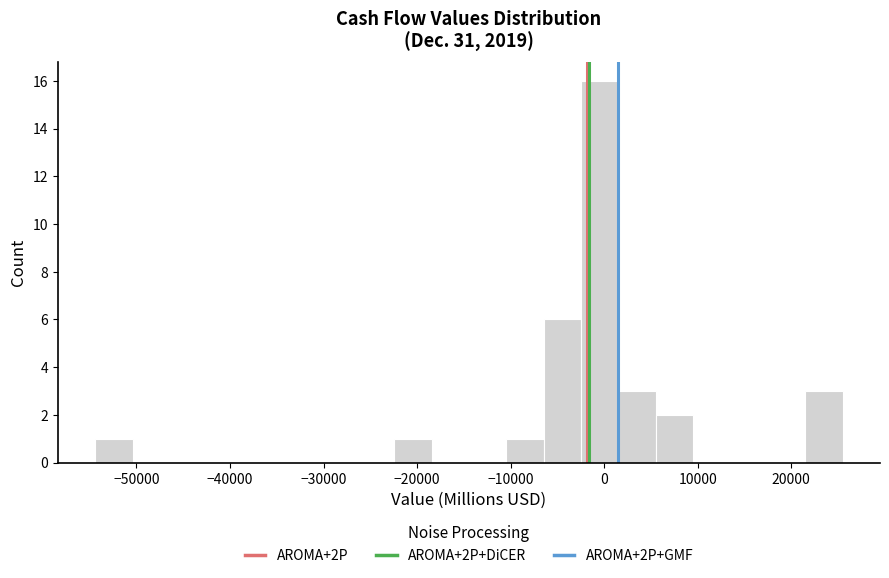

Around what value on the x-axis is the tallest bar? Give the approximate position of its centre, as read against the axis.

0